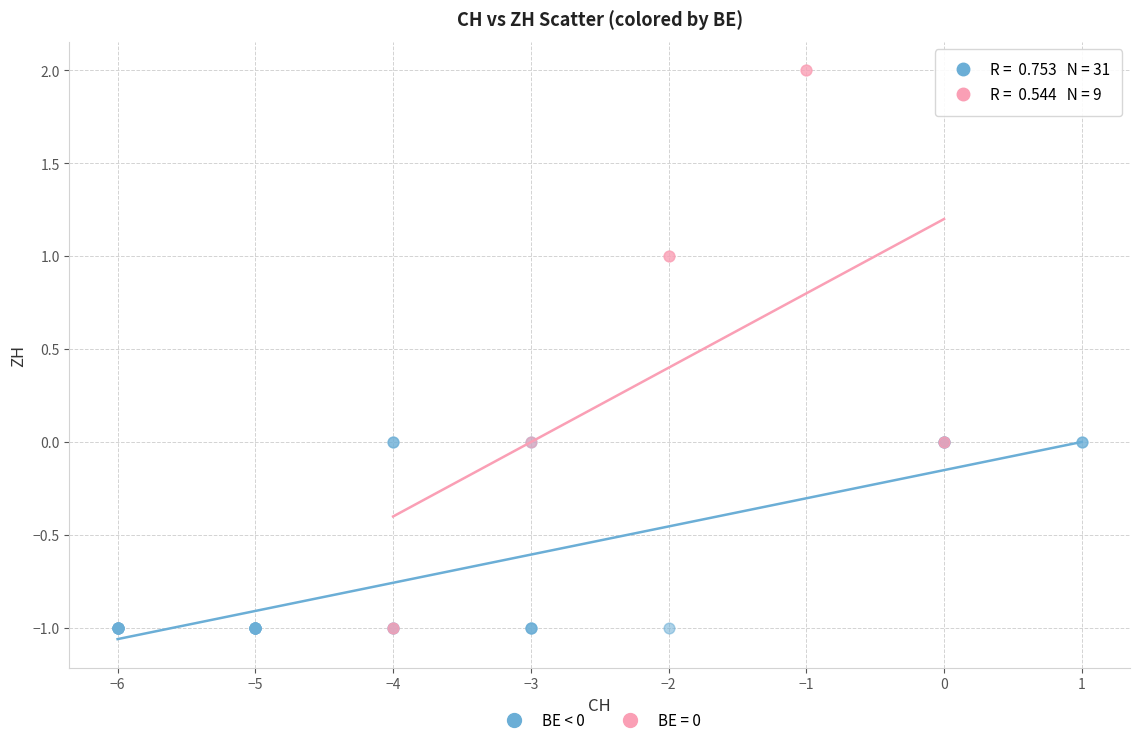

Which series contains the highest Y value?

BE = 0